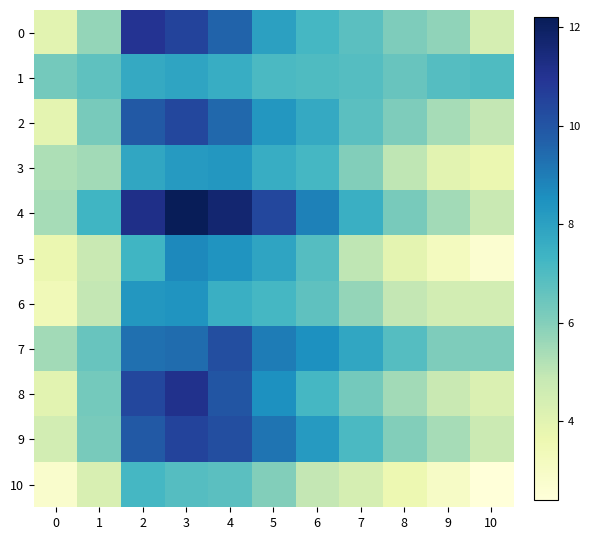

Reading left to right, transcribe all the data shown in this chart.

0: 0=4.0	1=5.7	2=11.0	3=10.5	4=9.6	5=8.0	6=7.2	7=6.8	8=6.1	9=5.8	10=4.4
1: 0=6.3	1=6.7	2=7.7	3=7.9	4=7.6	5=7.1	6=7.0	7=6.9	8=6.5	9=6.9	10=7.0
2: 0=3.9	1=6.2	2=9.9	3=10.4	4=9.5	5=8.3	6=7.7	7=6.8	8=6.1	9=5.4	10=4.9
3: 0=5.3	1=5.5	2=7.8	3=8.2	4=8.3	5=7.6	6=7.2	7=6.0	8=5.0	9=4.0	10=3.7
4: 0=5.4	1=7.3	2=11.2	3=12.2	4=11.7	5=10.4	6=8.9	7=7.5	8=6.2	9=5.5	10=4.8
5: 0=3.7	1=4.8	2=7.3	3=8.7	4=8.4	5=7.9	6=6.9	7=5.0	8=3.9	9=3.2	10=2.7
6: 0=3.4	1=4.9	2=8.3	3=8.4	4=7.5	5=7.2	6=6.7	7=5.7	8=4.9	9=4.5	10=4.5
7: 0=5.5	1=6.5	2=9.3	3=9.4	4=10.2	5=9.0	6=8.5	7=7.8	8=6.9	9=6.1	10=6.1
8: 0=4.0	1=6.3	2=10.4	3=11.1	4=10.0	5=8.5	6=7.2	7=6.3	8=5.5	9=4.8	10=4.2
9: 0=4.5	1=6.2	2=9.9	3=10.5	4=10.2	5=9.2	6=8.2	7=7.1	8=6.0	9=5.4	10=4.7
10: 0=2.8	1=4.3	2=7.2	3=6.9	4=6.8	5=6.0	6=4.9	7=4.4	8=3.6	9=3.0	10=2.4